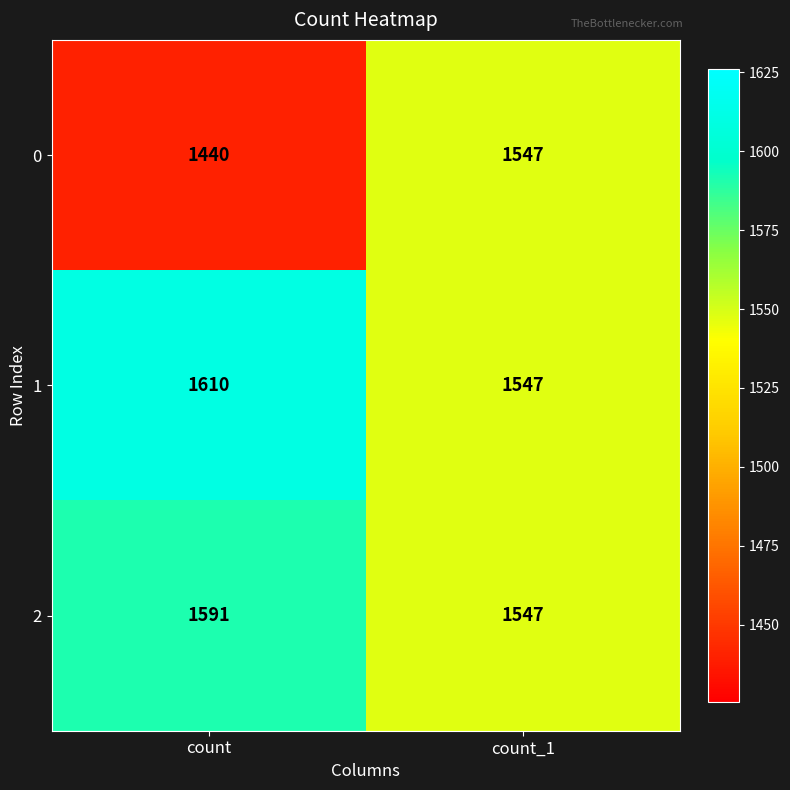

Reading left to right, list all the values displayed in this chart.

0: 1440	1547
1: 1610	1547
2: 1591	1547